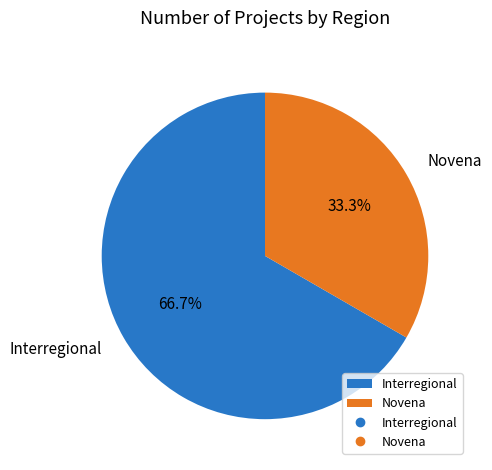

Does any single category account for the majority?

Yes